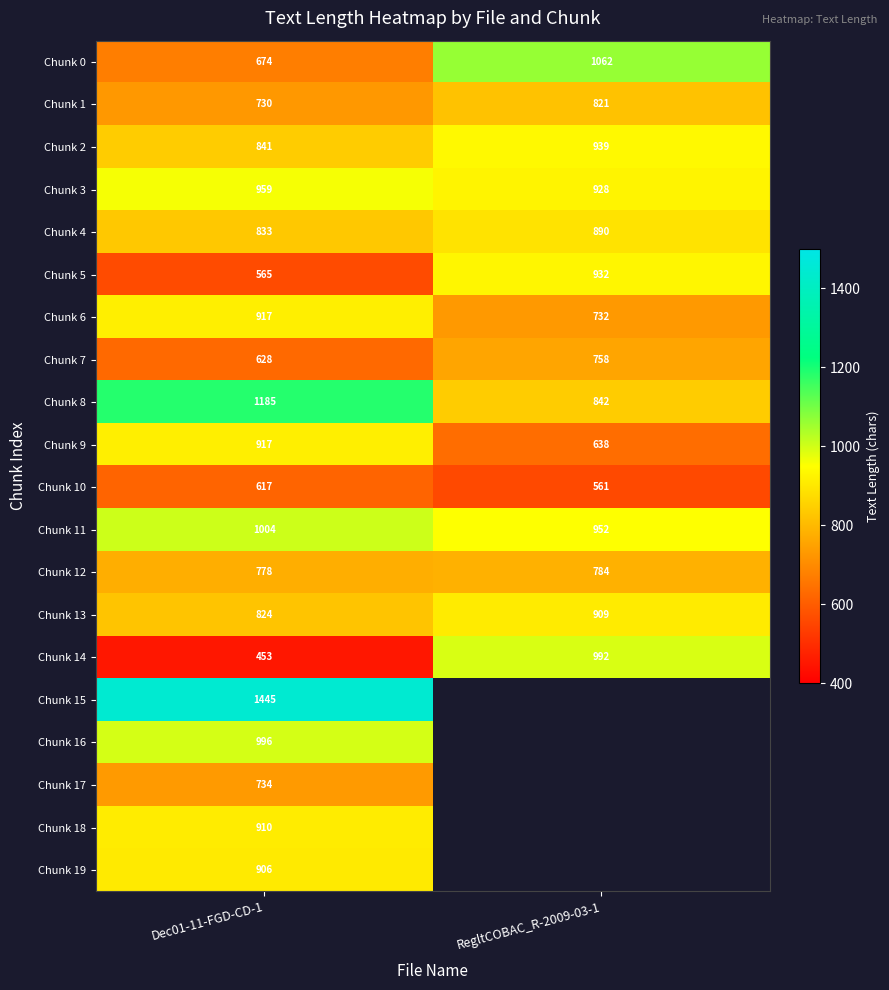

What is the sum of the Chunk 6 values at RegltCOBAC_R-2009-03-1 and Dec01-11-FGD-CD-1?

1649